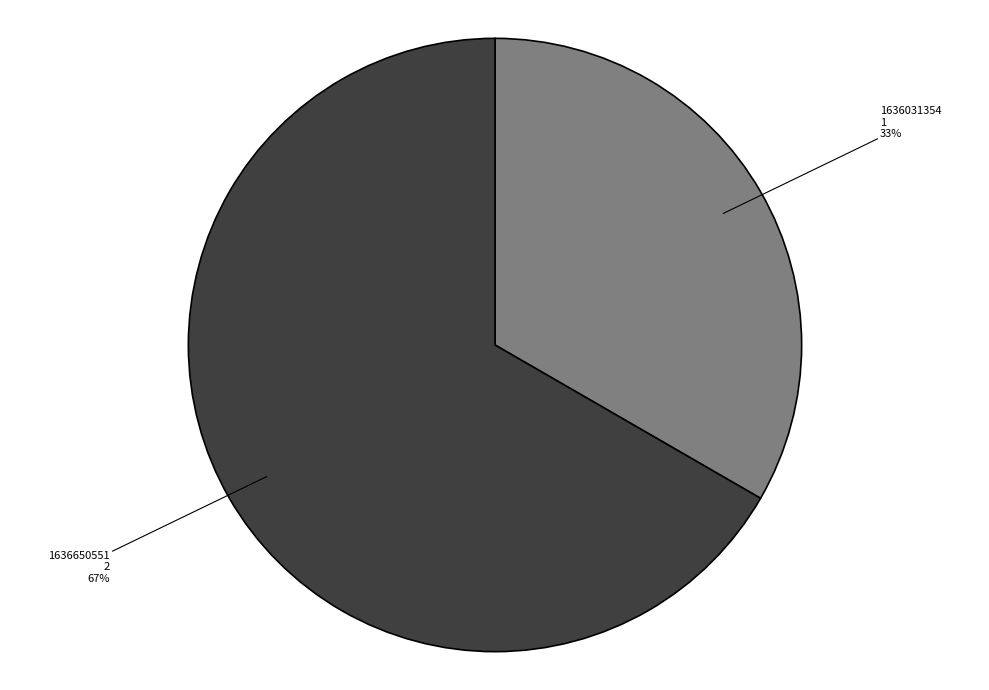

Rank the categories by value from highest to lowest.

1636650551, 1636031354